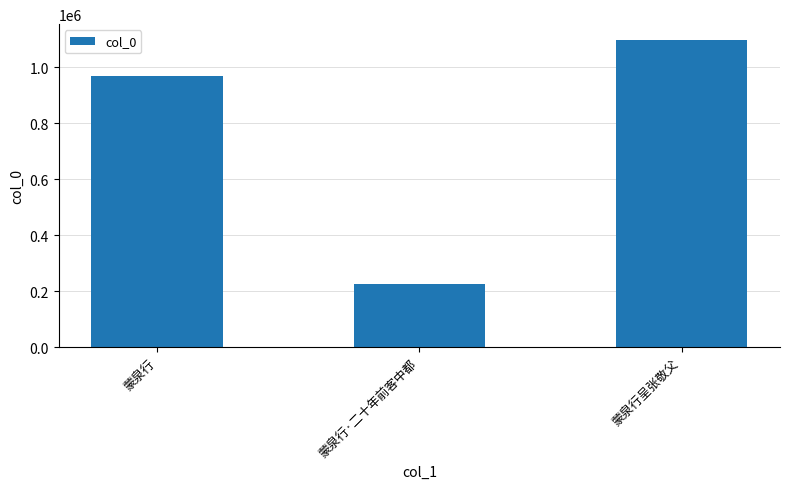

Rank the categories by value from highest to lowest.

蒙泉行呈张敬父, 蒙泉行, 蒙泉行·二十年前客中都